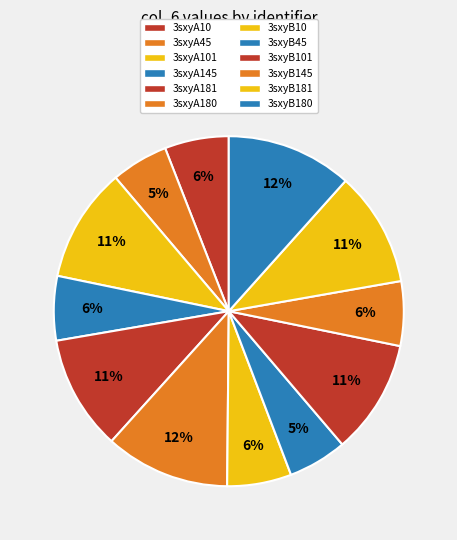

To the nearest percent, what portion does 3sxyA180 represent?

12%